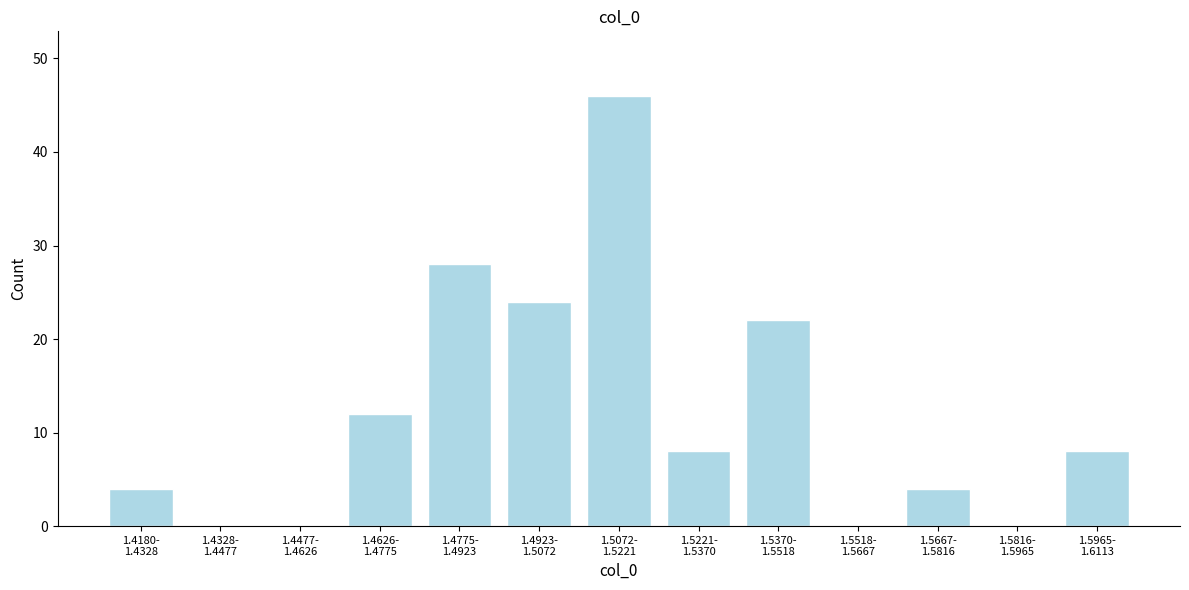

What is the sum of all values?

156